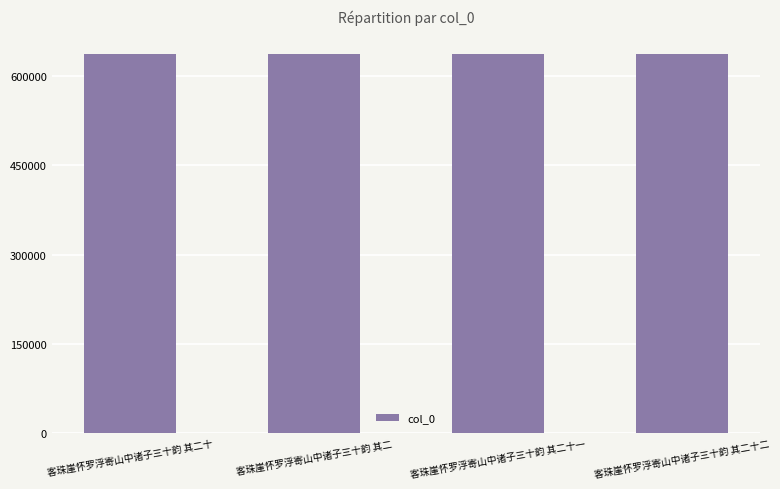

Approximately how many times larger is the value at 客珠崖怀罗浮寄山中诸子三十韵 其二十一 compared to 客珠崖怀罗浮寄山中诸子三十韵 其二?

1.0